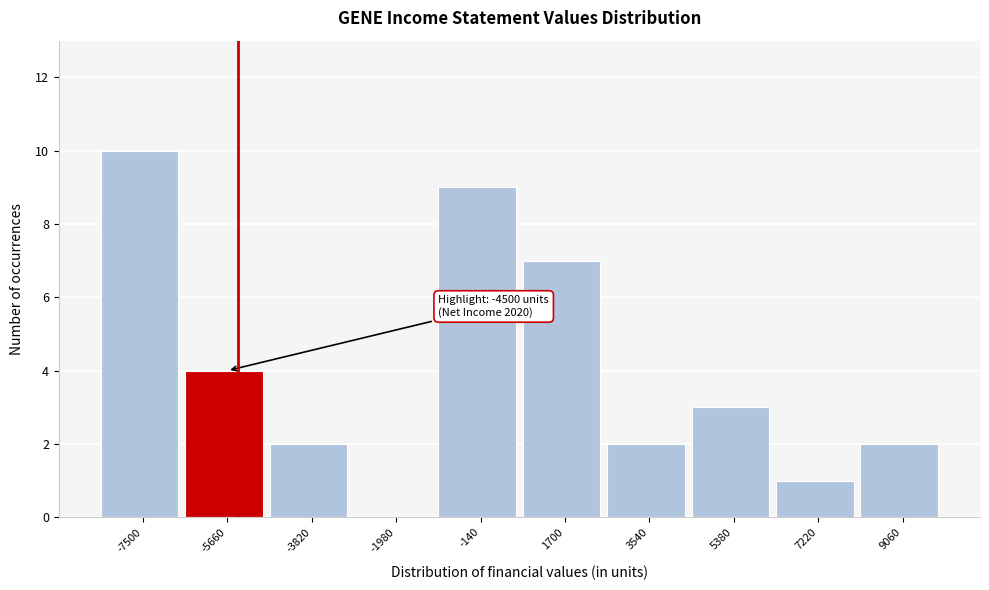

Reading left to right, what are all the values shown in this chart?

-7500=10	-5660=4	-3820=2	-1980=0	-140=9	1700=7	3540=2	5380=3	7220=1	9060=2